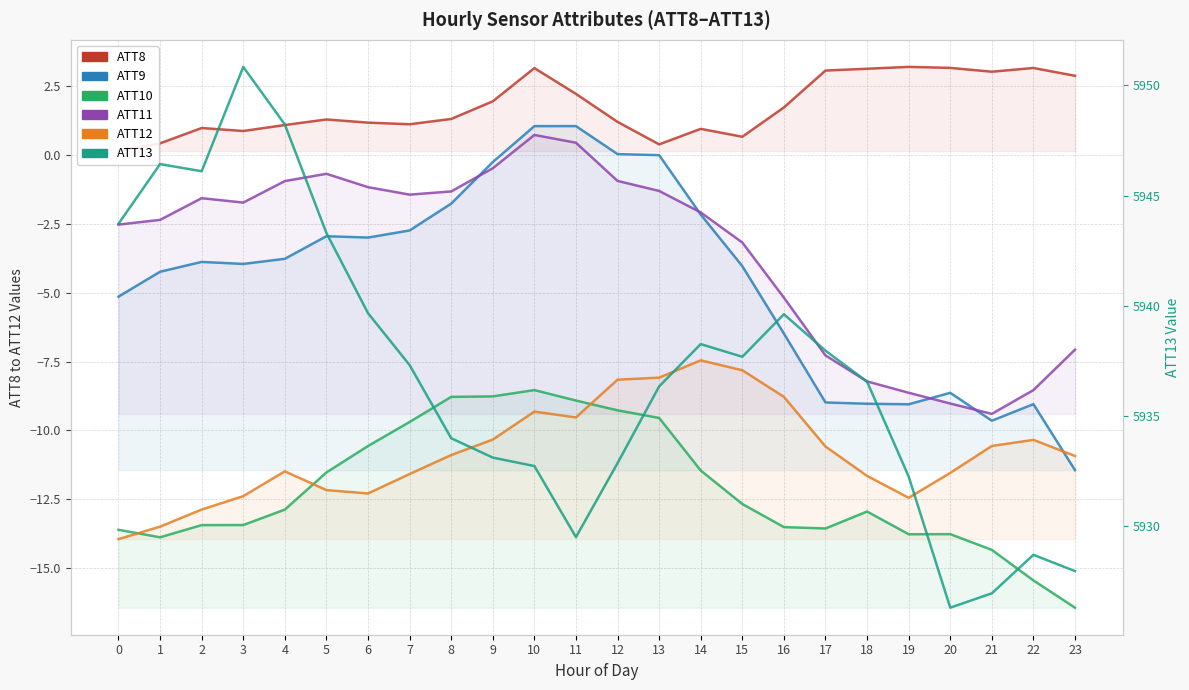

What is the average value of the ATT11 series?

-3.5